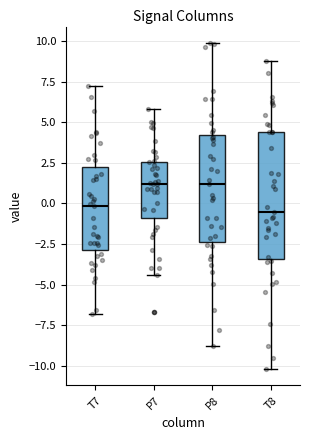

Comparing the boxes themselves (not the whiskers), which one is the tallest?

T8